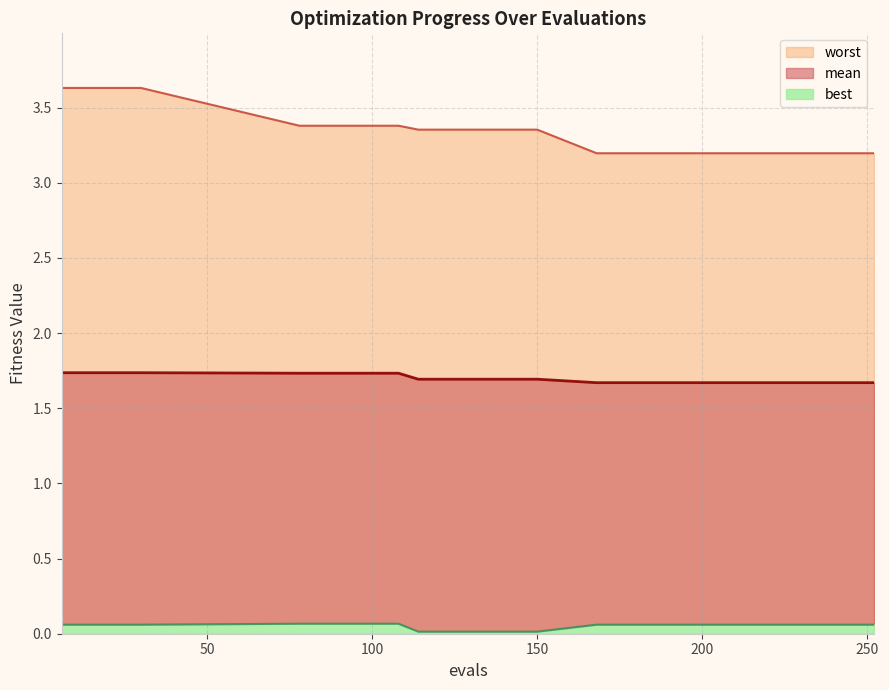

The value of worst at 30 is 0.8. True or false?

False